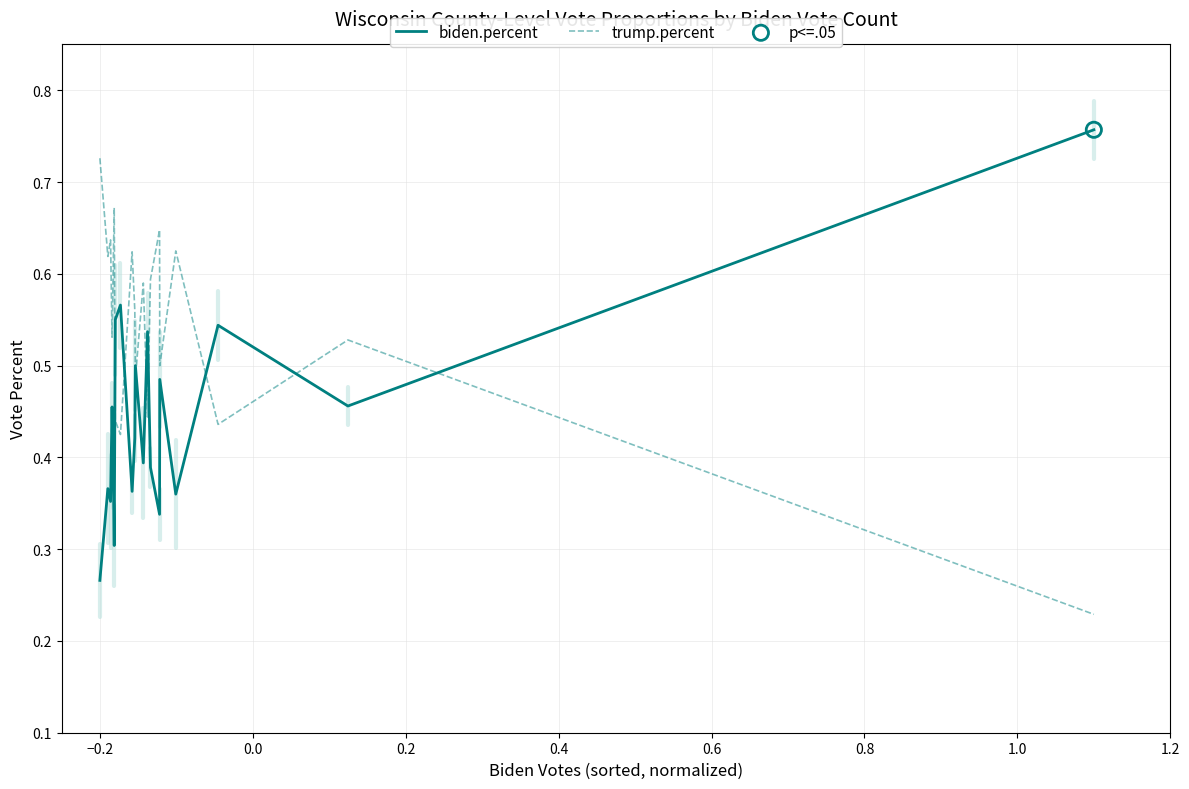

Which series has the largest total across all categories?

trump.percent